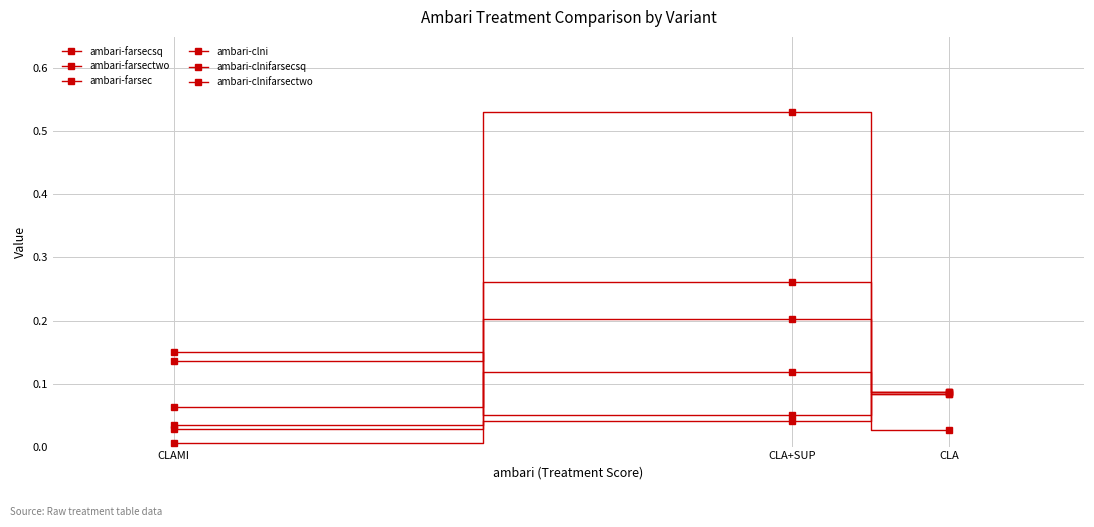

What is the total value across all series at CLA+SUP?

1.2